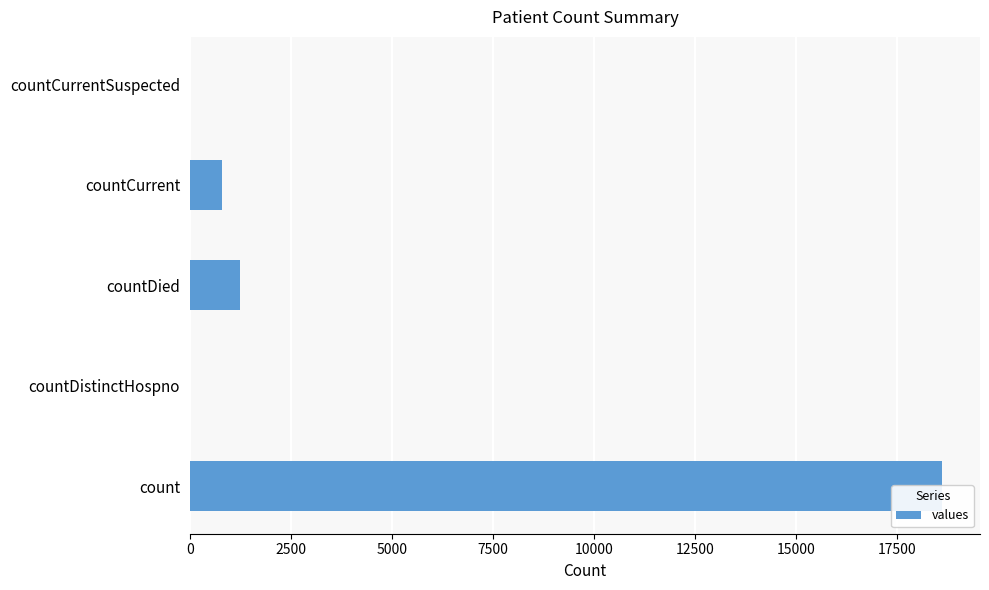

Is it true that the value at countCurrent is 1133?

False